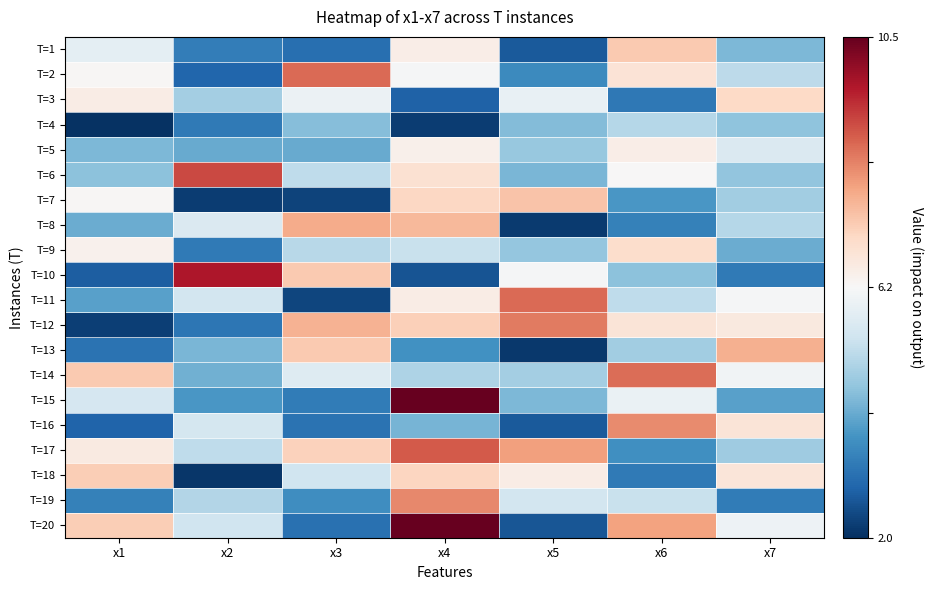

What is the difference between the highest and lowest values at x4?

8.3